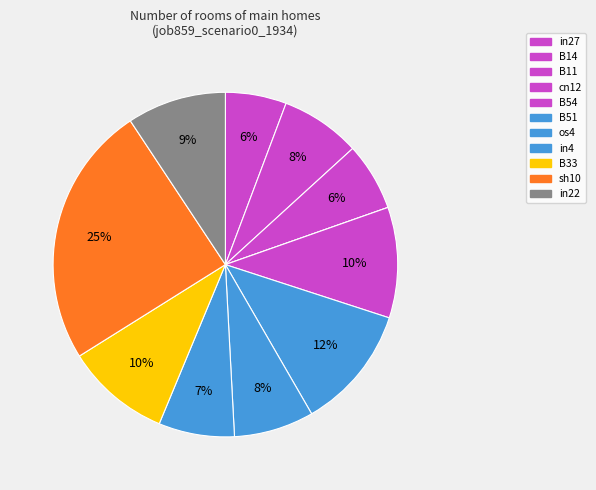

Which slice is the smallest?

cn12